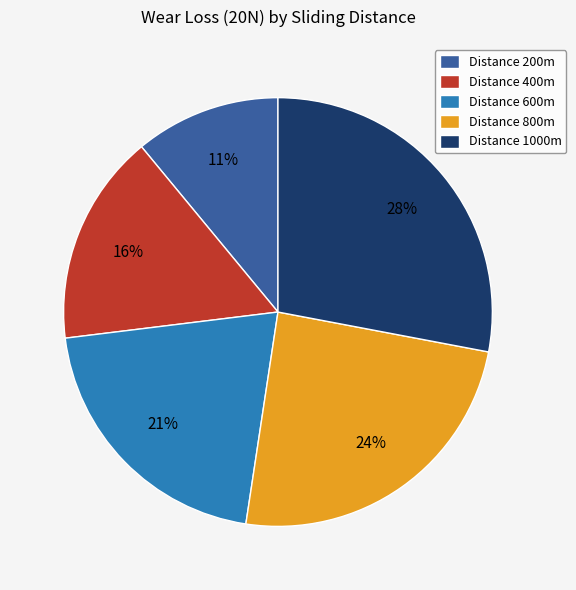

True or false: Distance 400m accounts for 16% of the total.

True